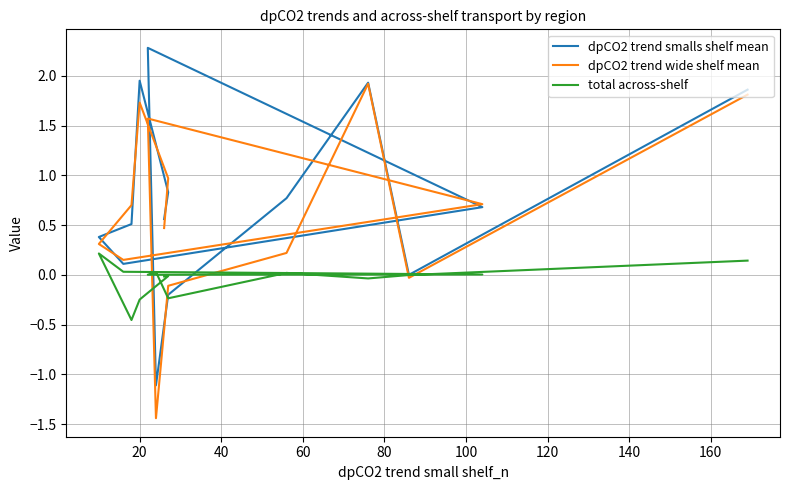

At how many categories does at least one series exceed -1?

14